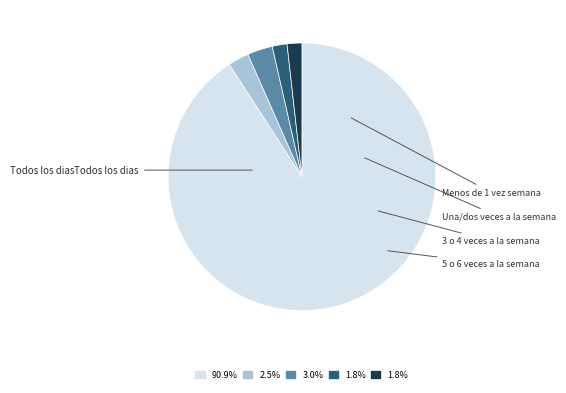

Is there any slice that represents more than half of the pie?

Yes